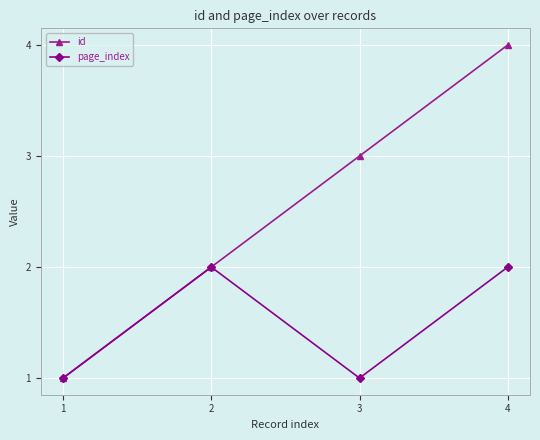

Which series has the largest total across all categories?

id